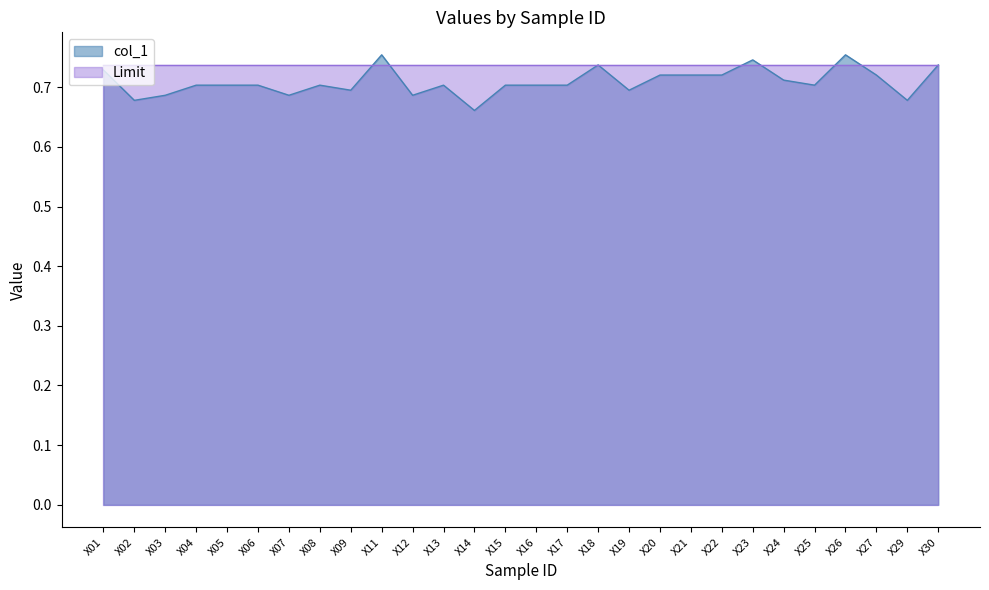

What is the sum of the values at X17 and X03?

1.4